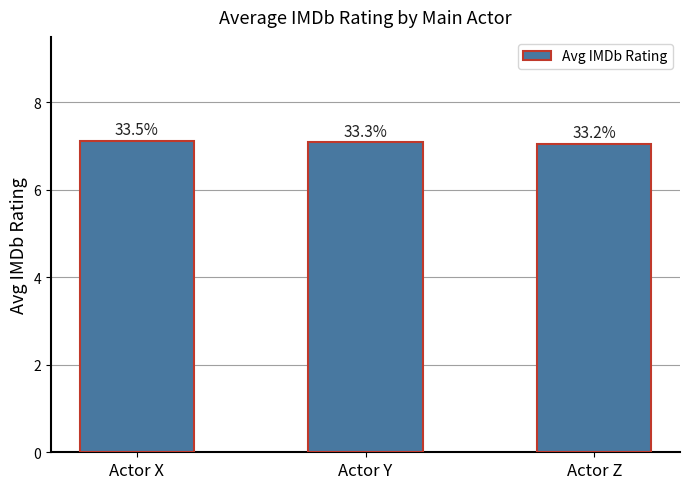

Rank the categories by value from highest to lowest.

Actor X, Actor Y, Actor Z